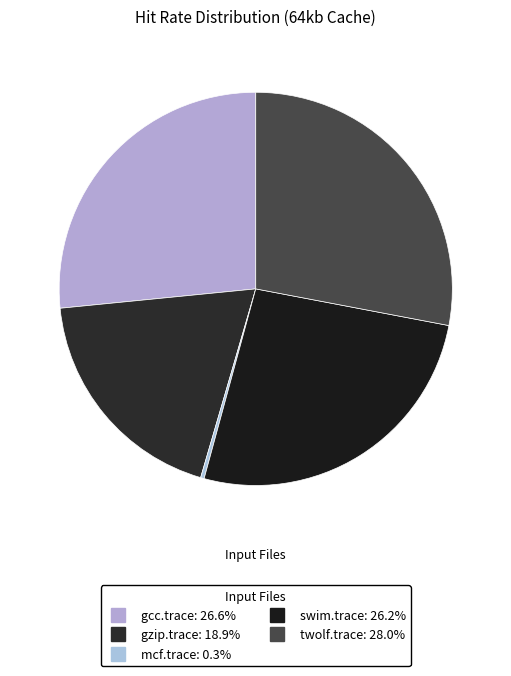

How many segments does this pie chart have?

5